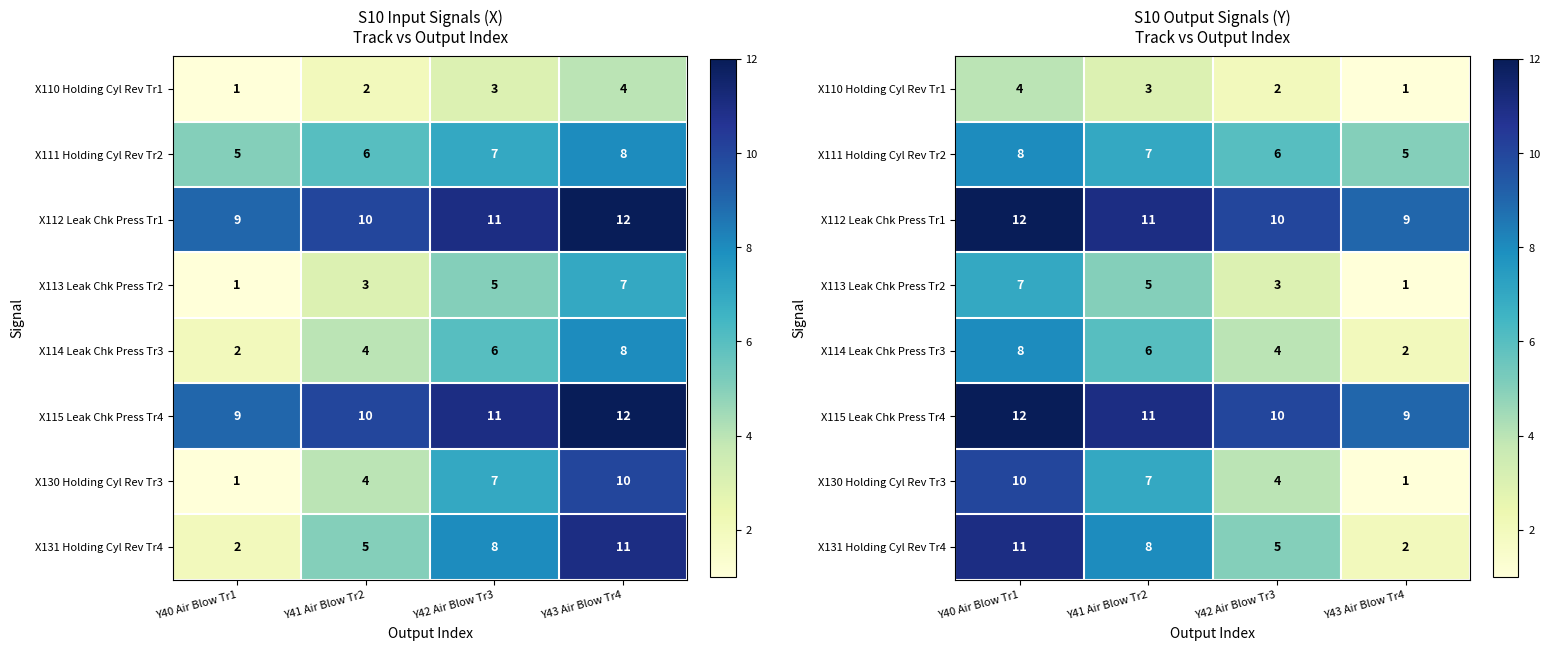

Which category has the highest value across all series?

Y40 Air Blow Tr1